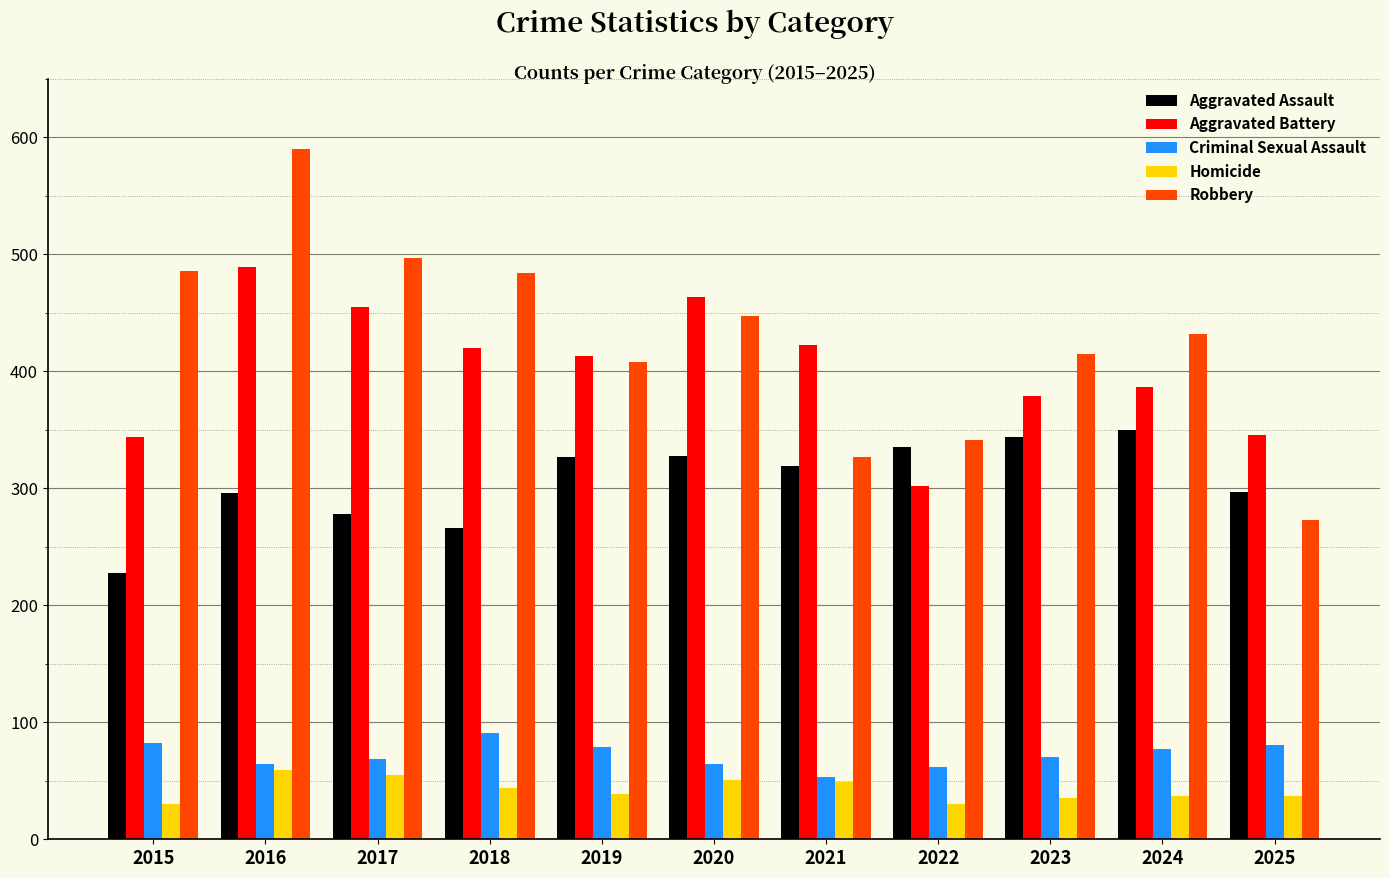

True or false: Criminal Sexual Assault has a value of 53 at 2021.

True